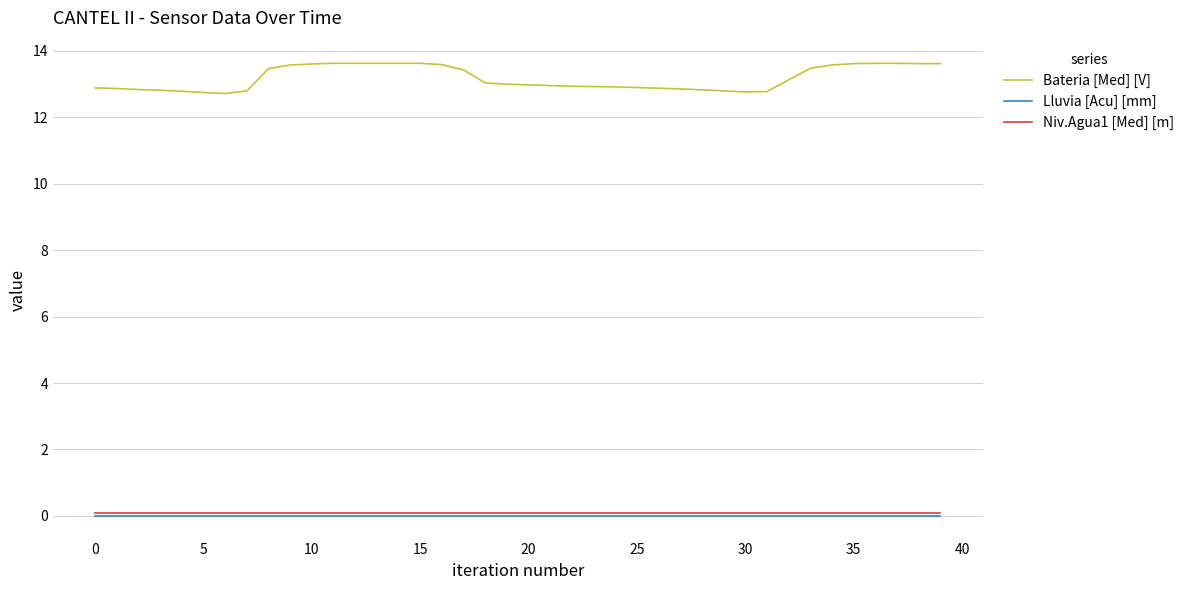

Which series has the largest total across all categories?

Bateria [Med] [V]